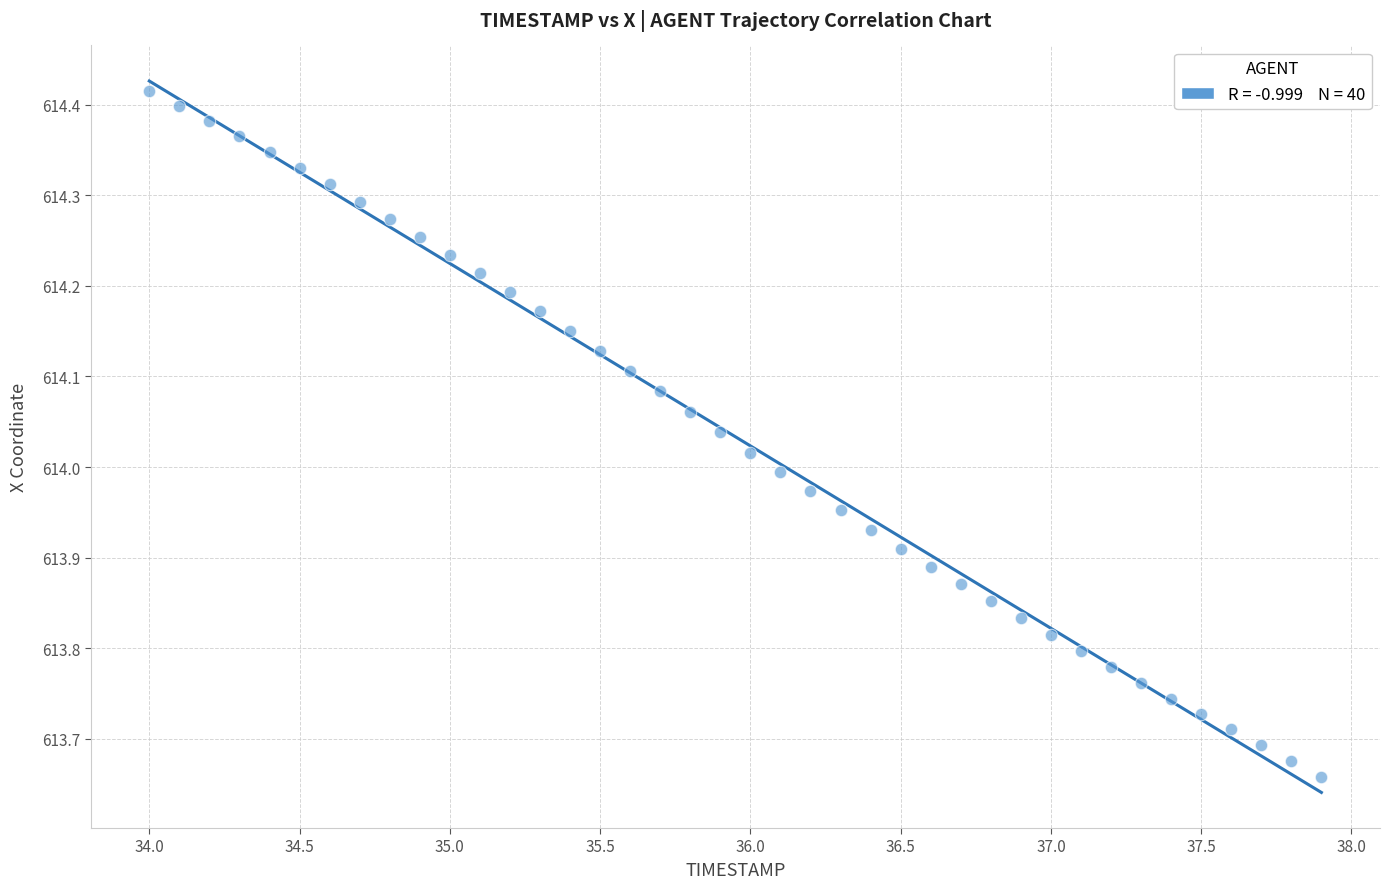

What is the range of X values (max minus min)?

3.9